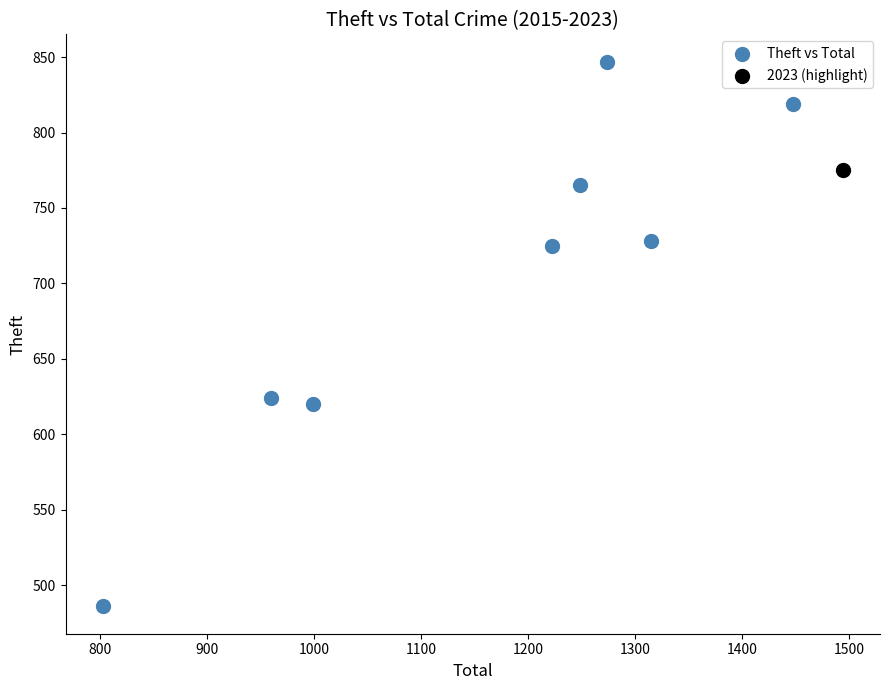

What are all the series names shown in the legend?

Theft vs Total, 2023 (highlight)